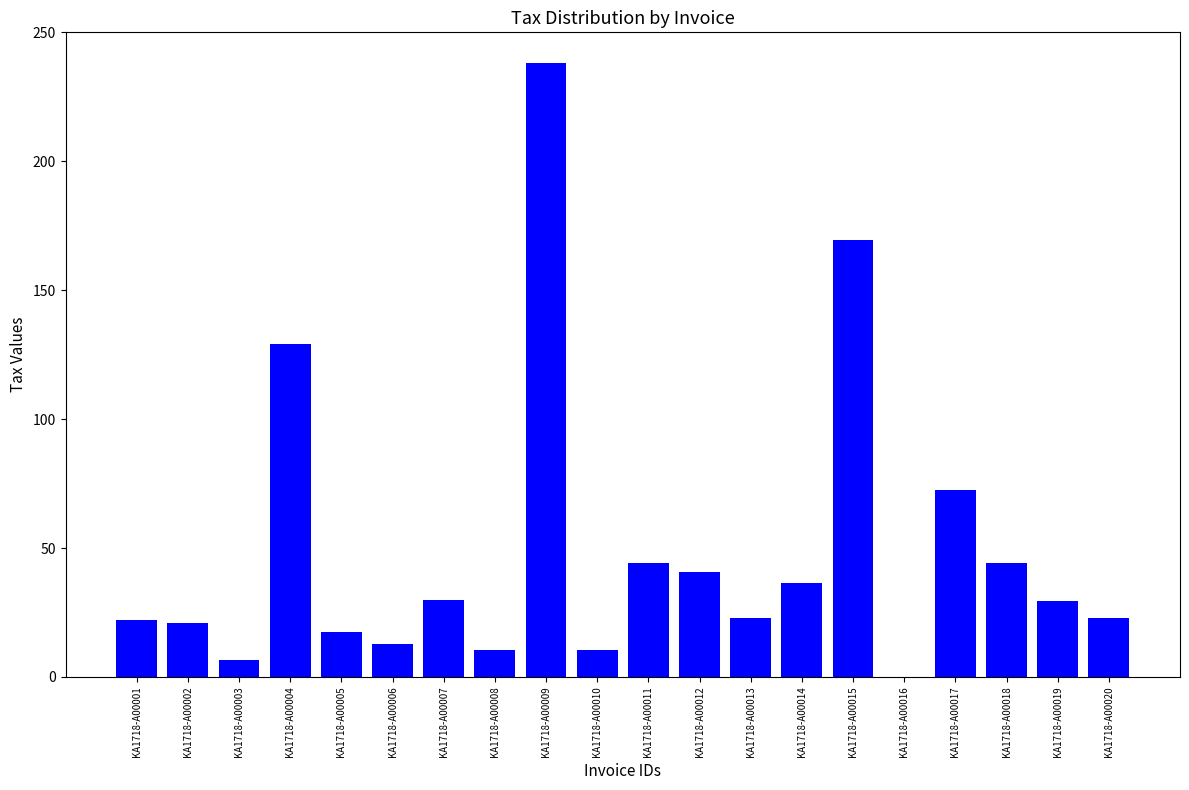

How many values are above zero?

19